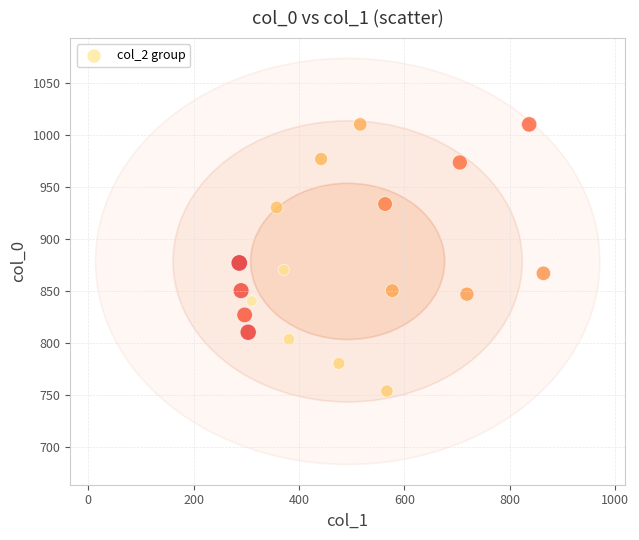

What Y value in the scatter plot is closest to 881?

876.7